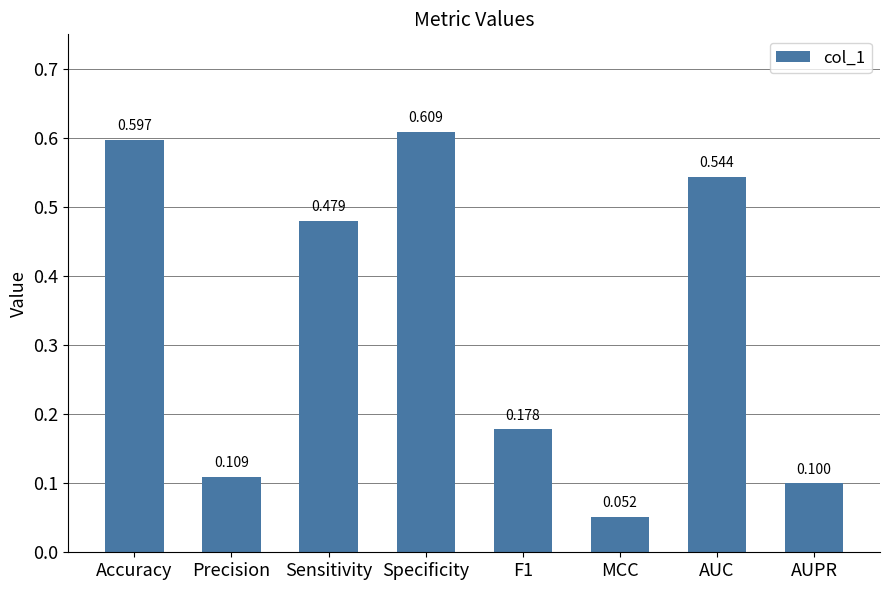

The chart shows a value of 0.1 at AUPR. True or false?

True